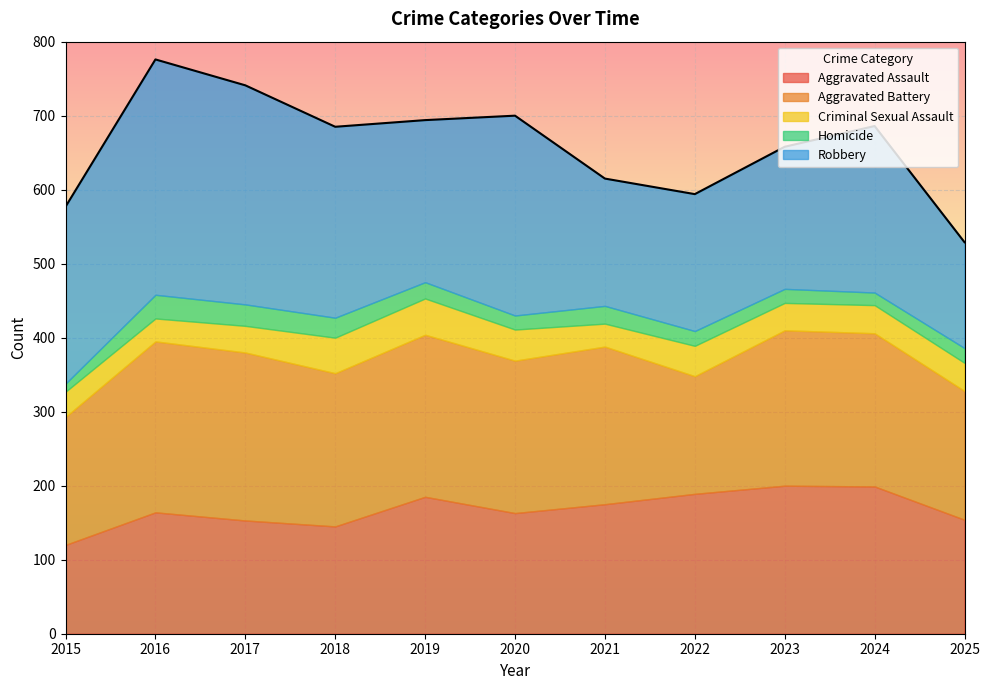

What is the value of the Robbery point at the 3rd from the left?

296